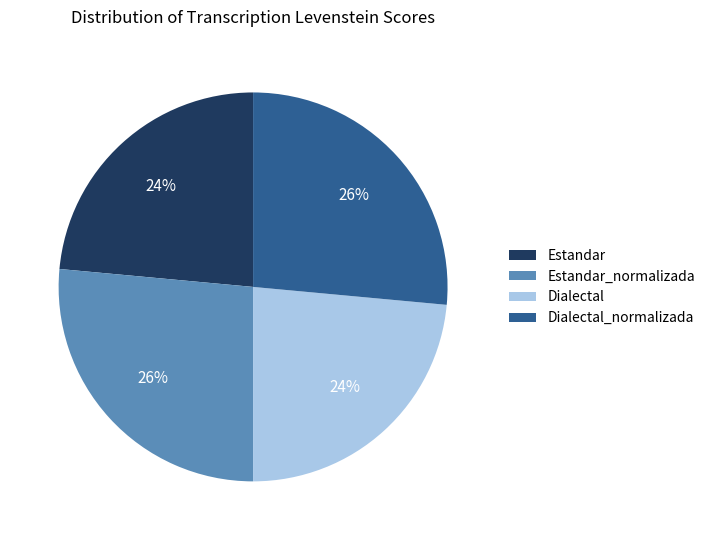

Approximately how many times larger is the value at Dialectal_normalizada compared to Dialectal?

1.1